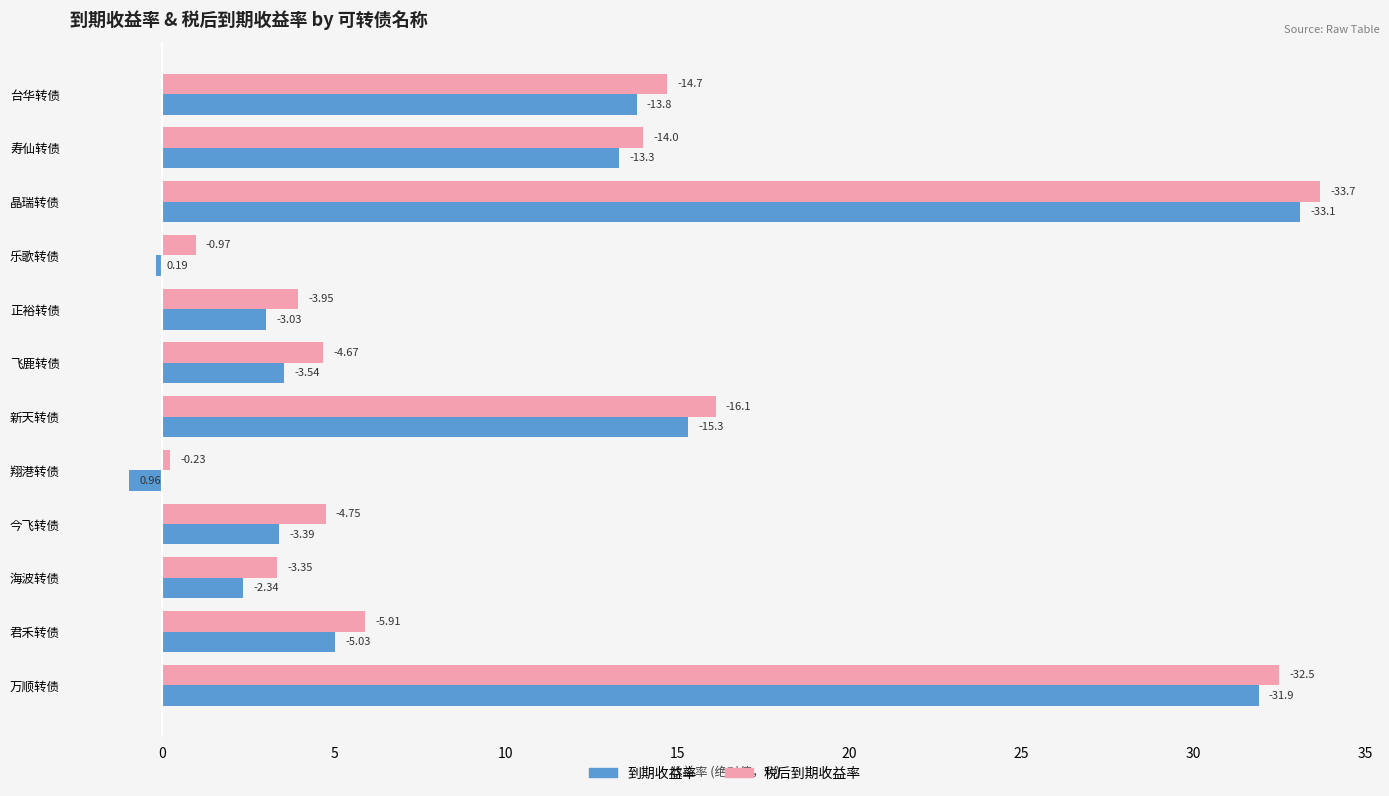

What are all the series names shown in the legend?

到期收益率, 税后到期收益率